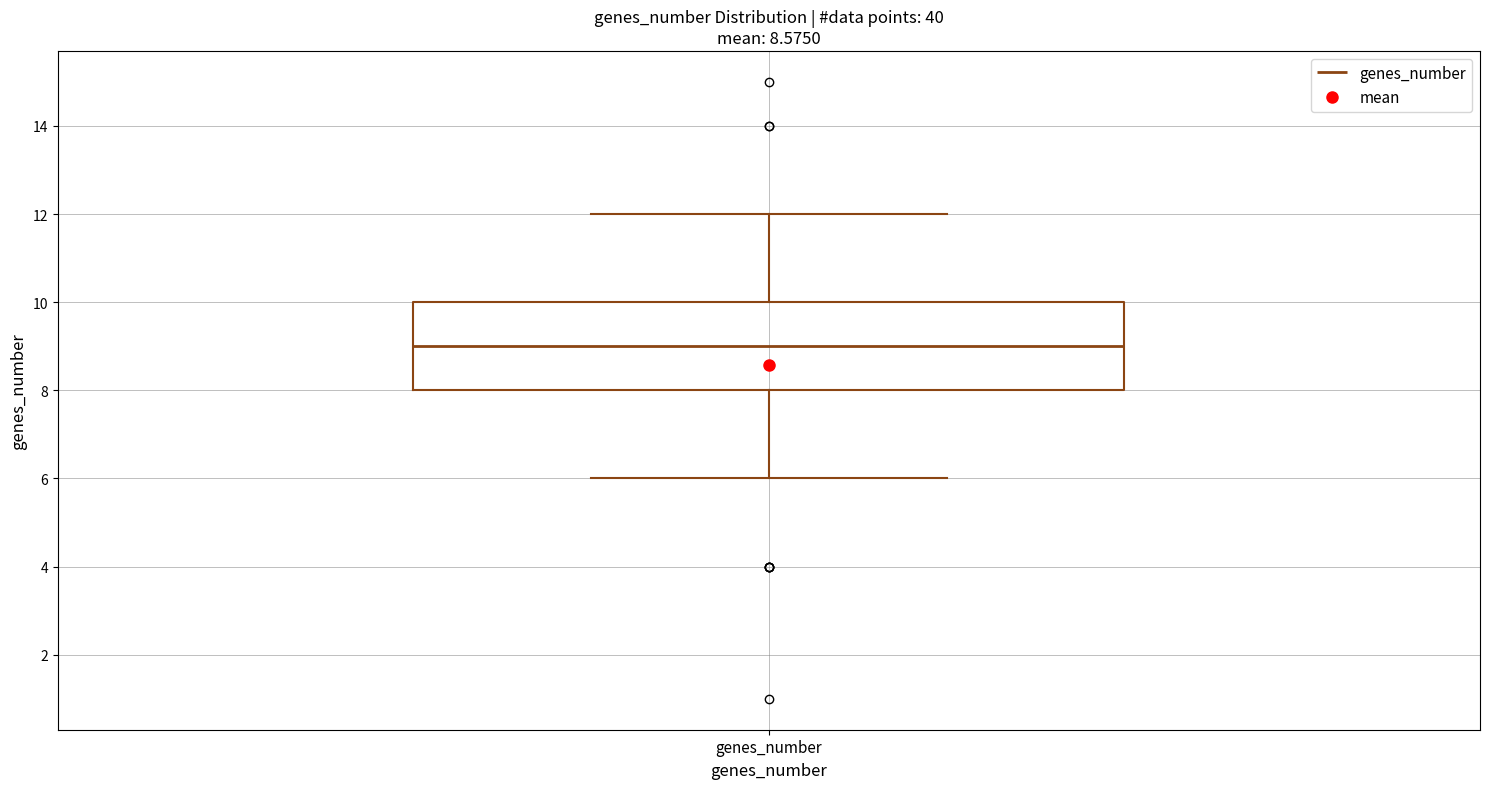

Transcribe this box plot: give where the median line is, the range the box spans, and where the two whiskers end, as read against the y-axis. The values are not printed on the chart, so give them approximately, as read against the axis.

median 9, box 8 to 10, whiskers 6 to 12